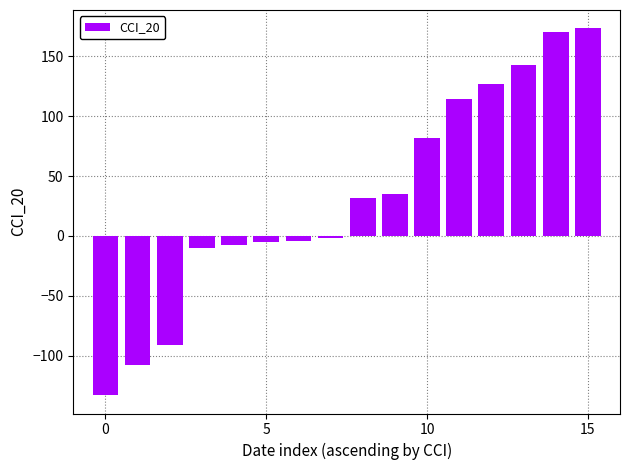

How many bars are there in total?

16